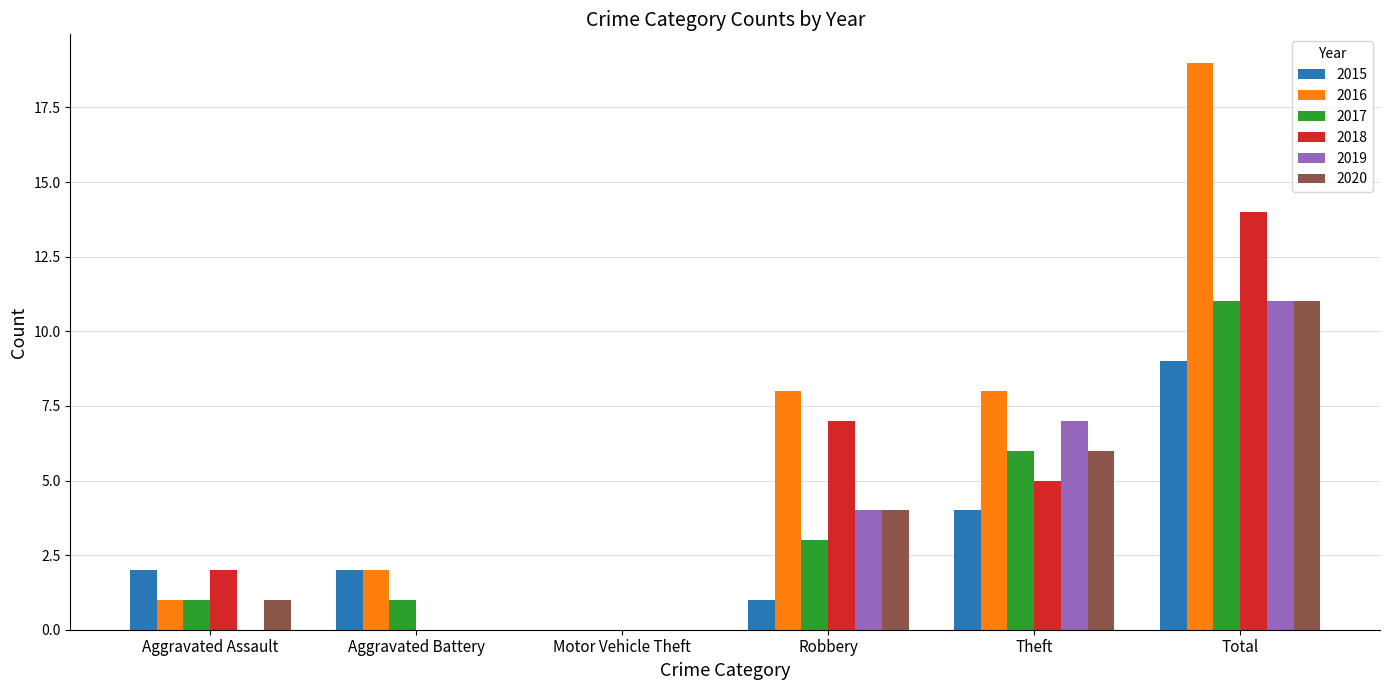

What is the approximate value of 2020 at Robbery, to the nearest 5?

5